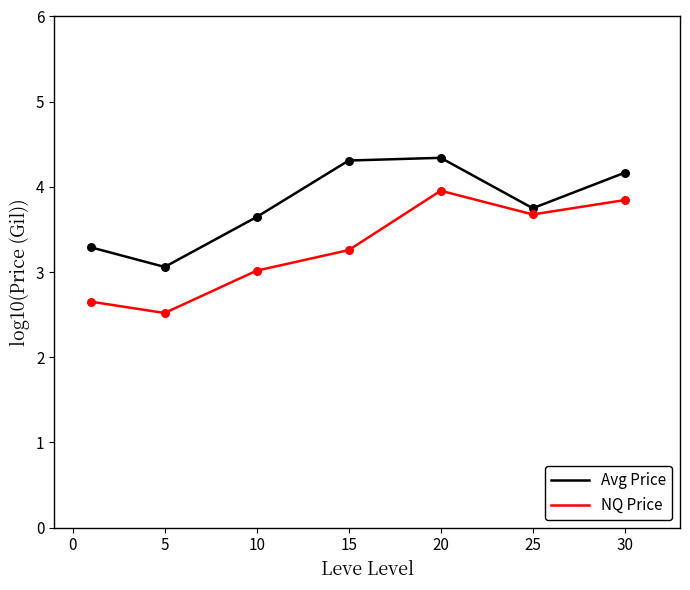

Which series has the largest total across all categories?

Avg Price